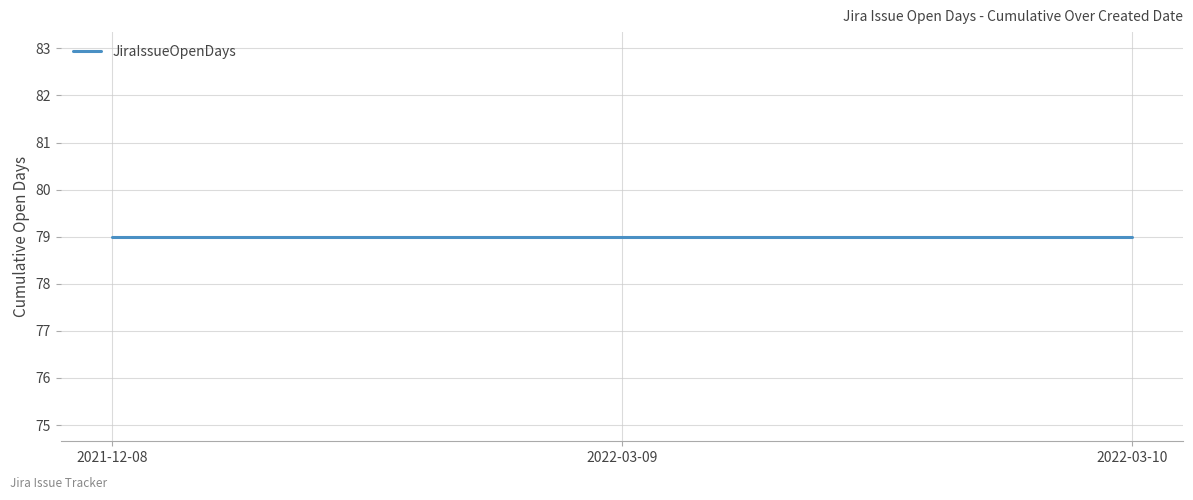

Which category has the lowest value across all series?

2022-03-10